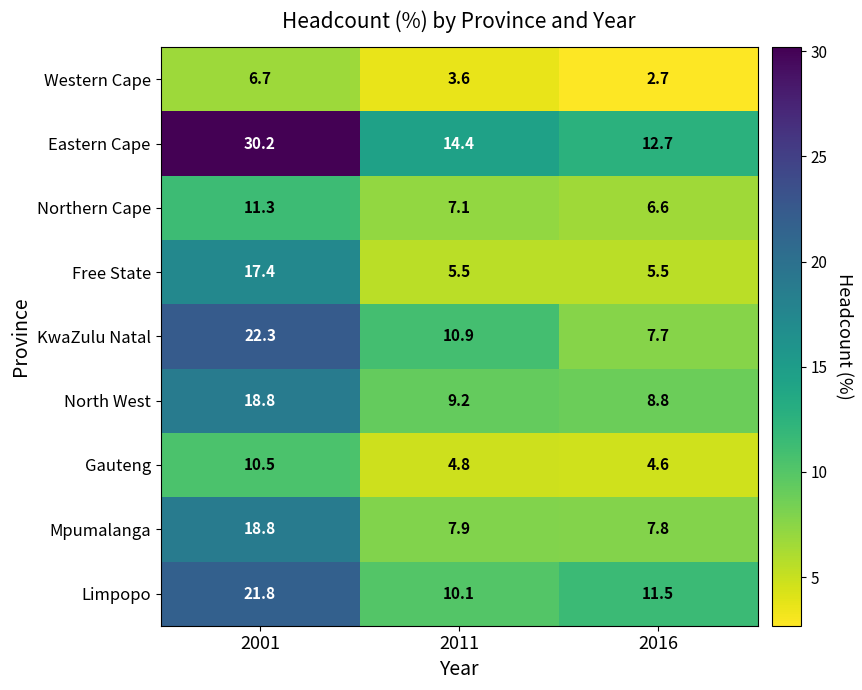

Between 2001 and 2011, which series saw the biggest shift?

Eastern Cape